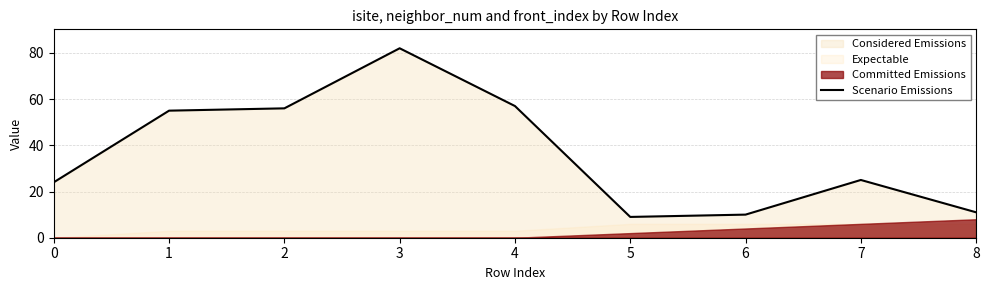

What is the average value?

37